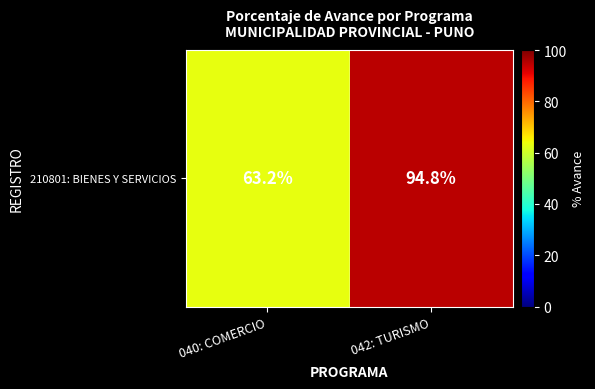

What is the difference between the maximum and minimum values?

31.6